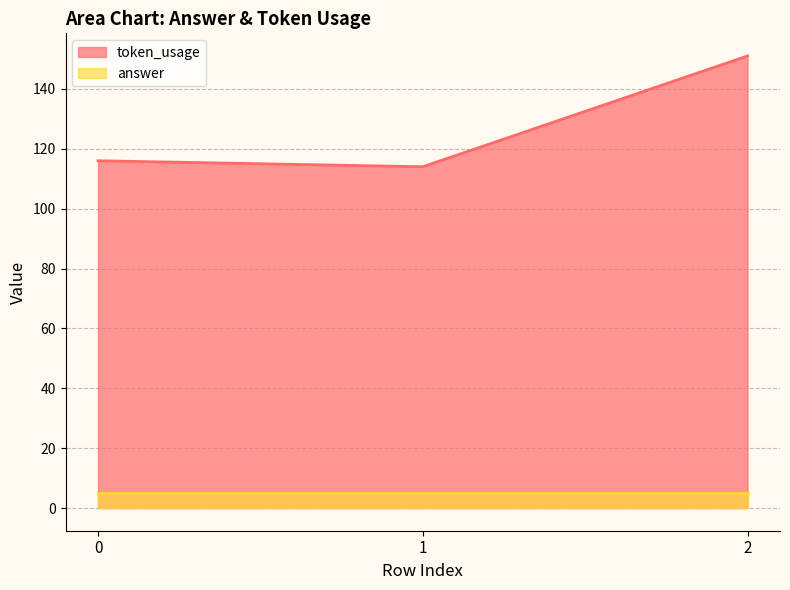

Is it true that the value at 2 is 151?

True